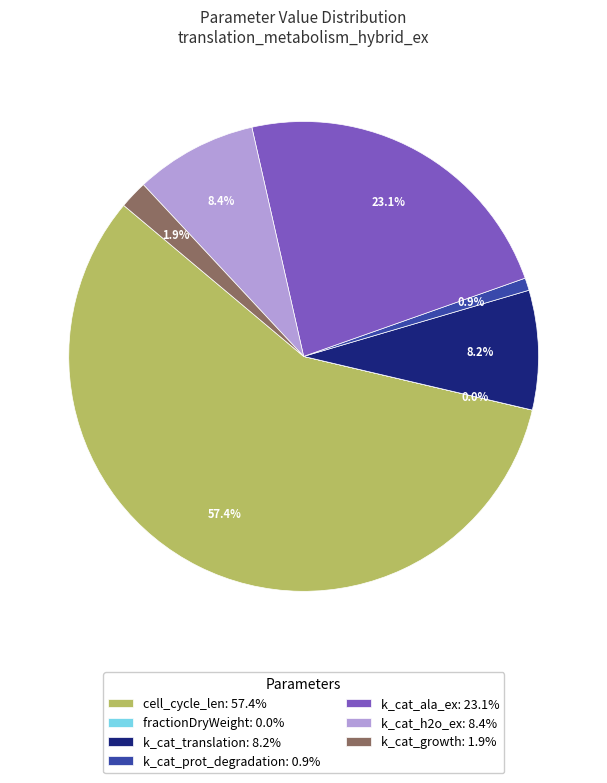

Is cell_cycle_len: 57.4% the majority of the pie?

Yes